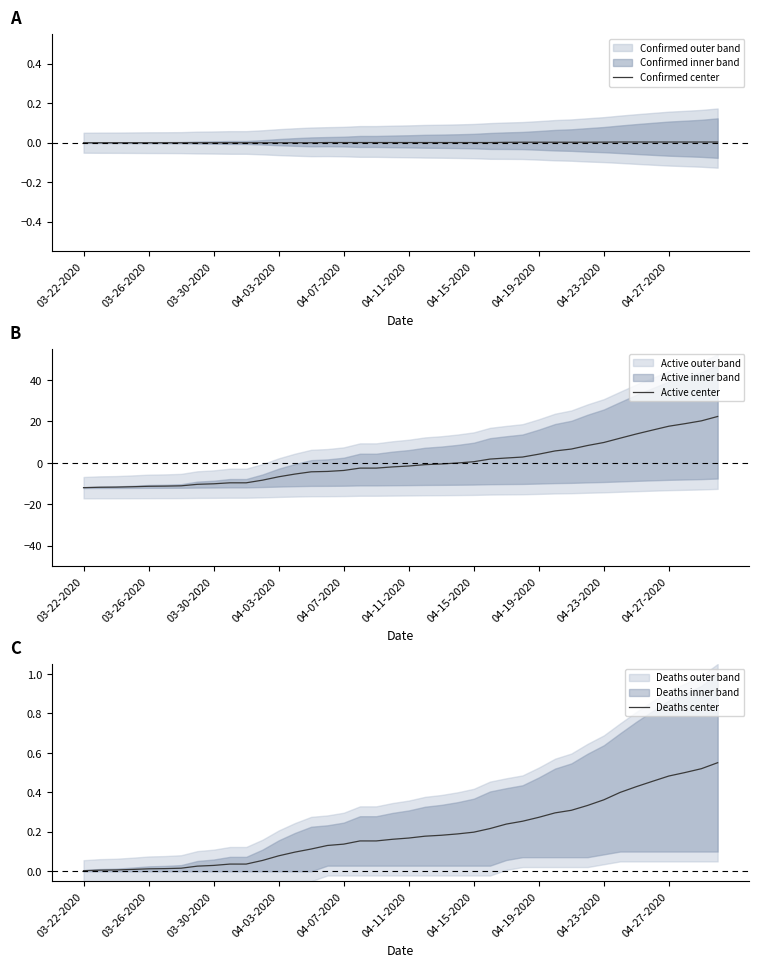

What is the maximum value for Active center?

22.4